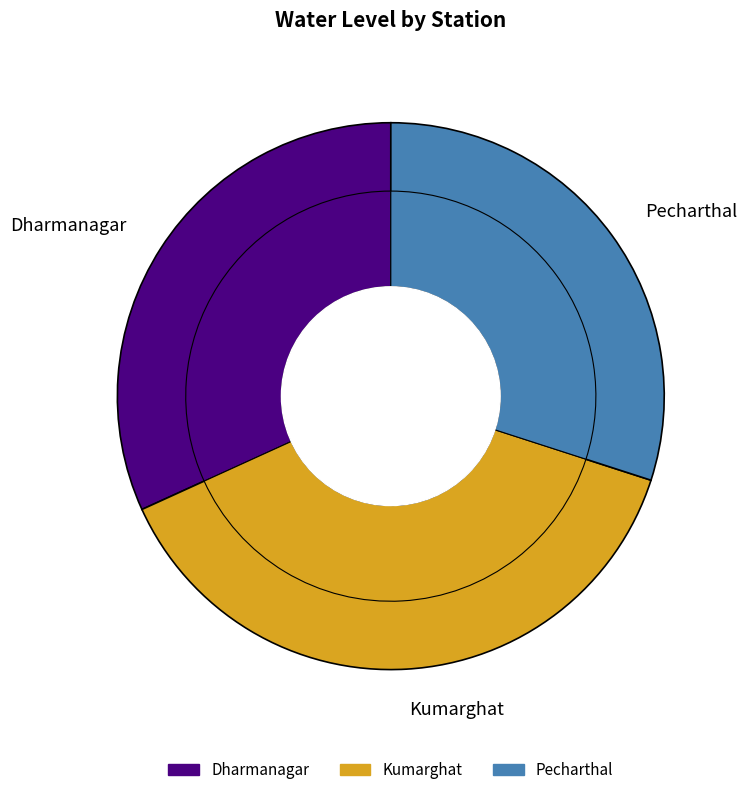

How many slices are in this pie chart?

3